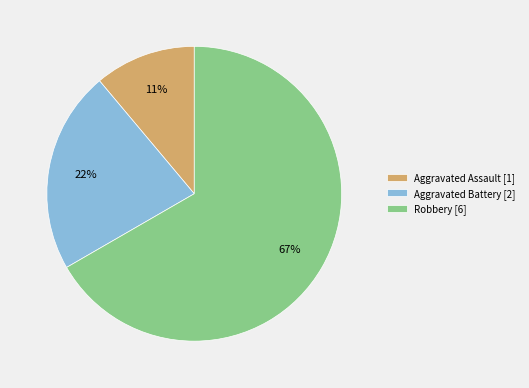

Which category has the biggest portion of the pie?

Robbery